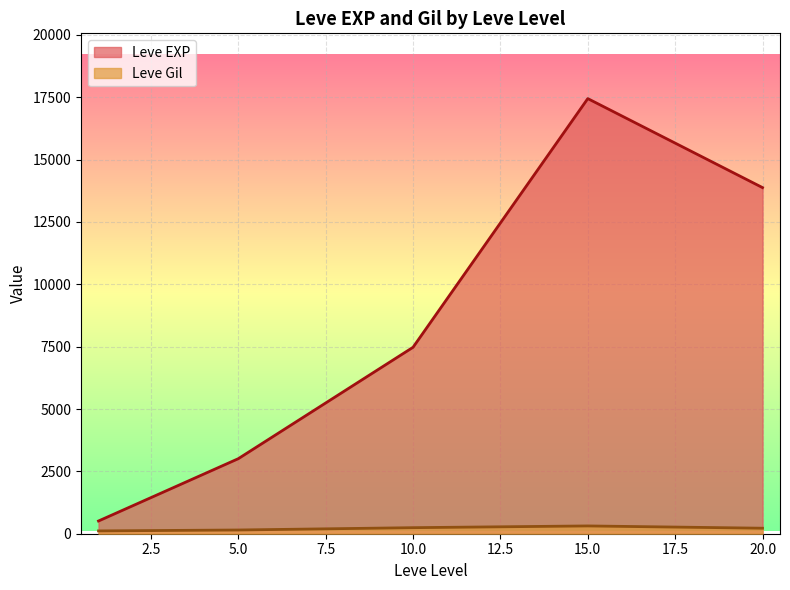

The value of Leve EXP at 15 is 6694. True or false?

False